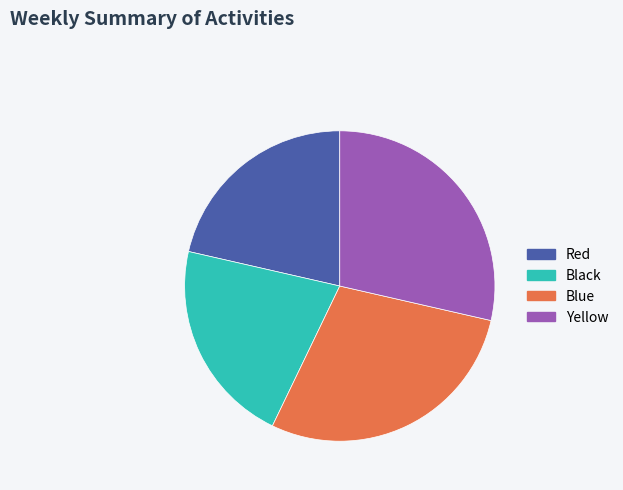

Is it true that Red is 21% of the pie?

True